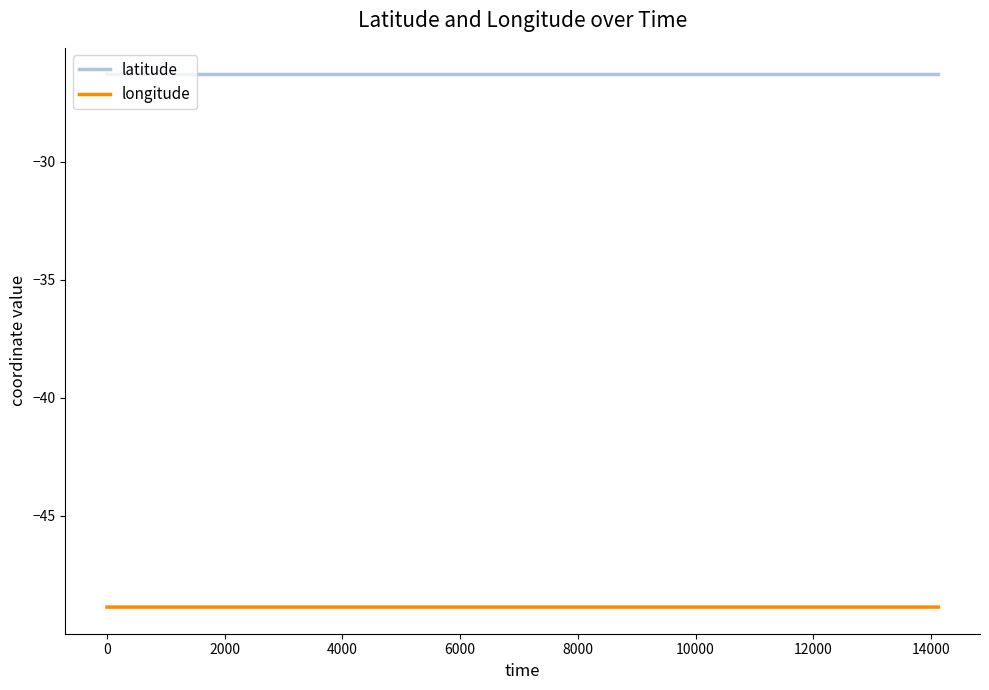

What is the greatest value displayed?

-26.3